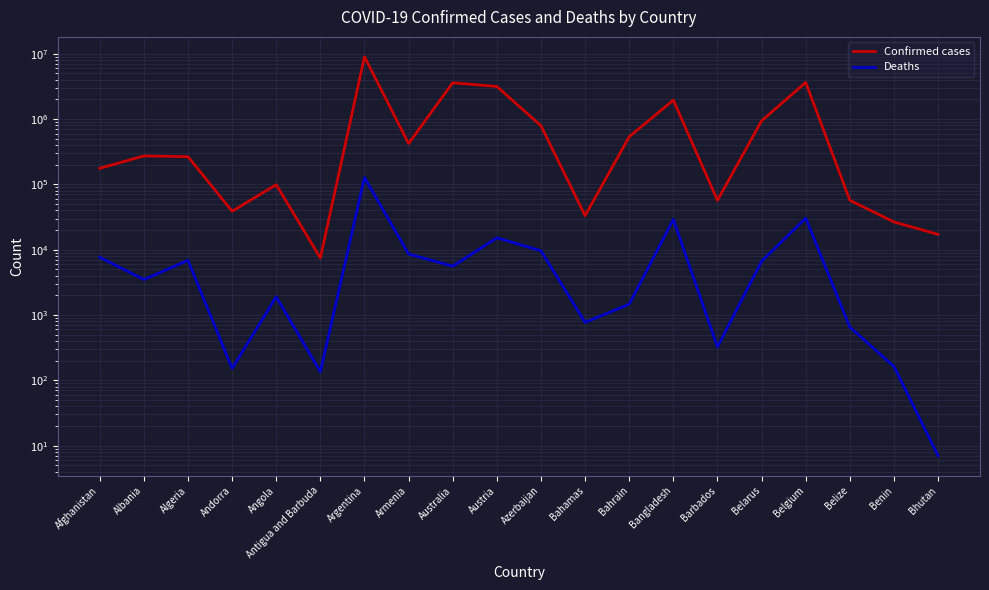

True or false: Deaths and Confirmed cases cross at least once.

False